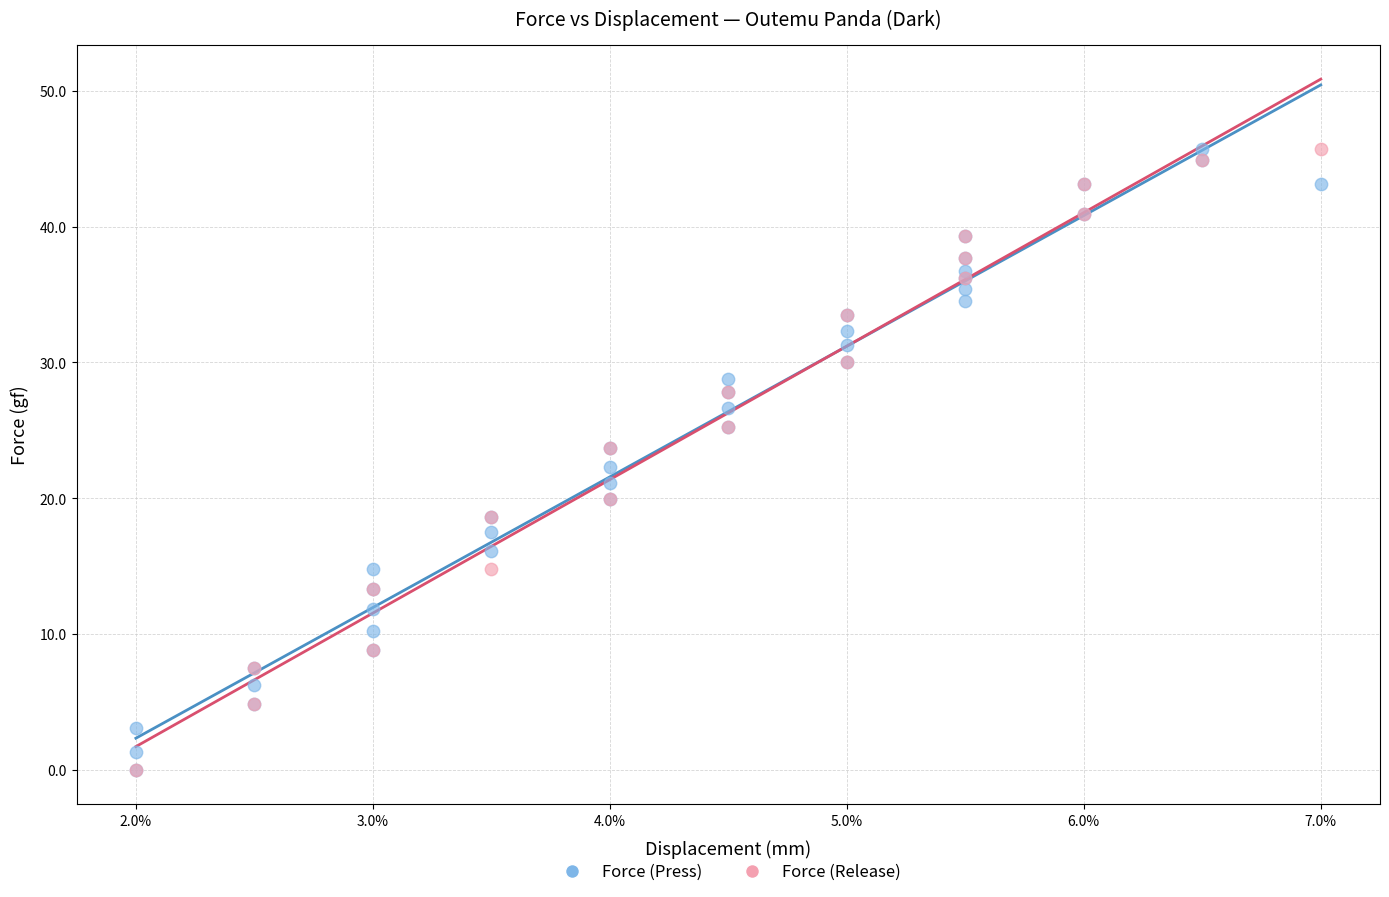

What are all the series names shown in the legend?

Force (Press), Force (Release)